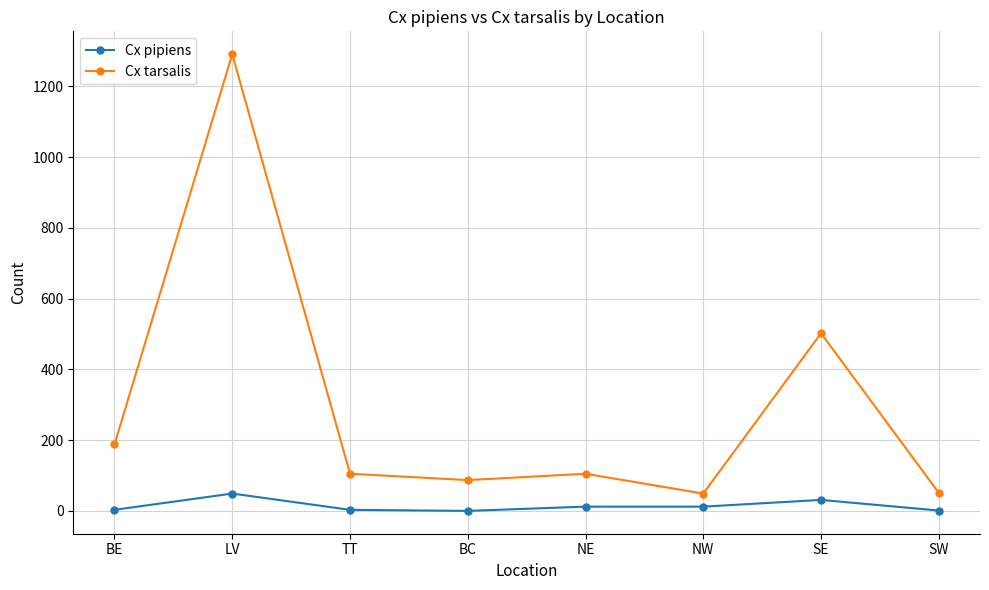

What is the difference between the highest and lowest values at BE?

185